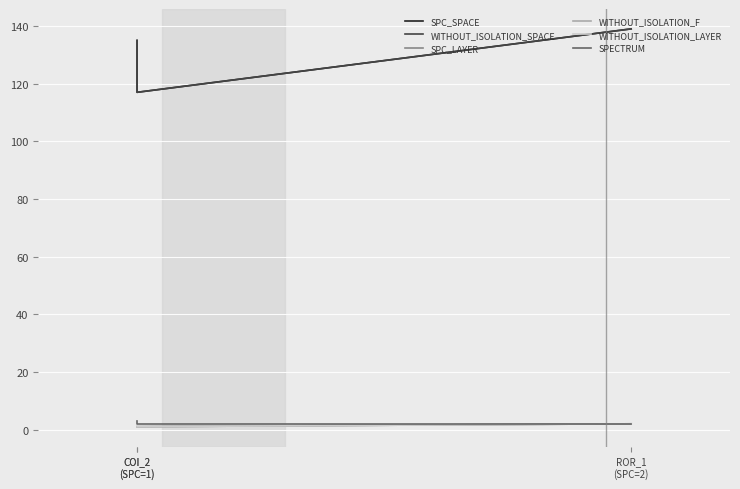

Does the chart display data point markers on the line(s)?

No